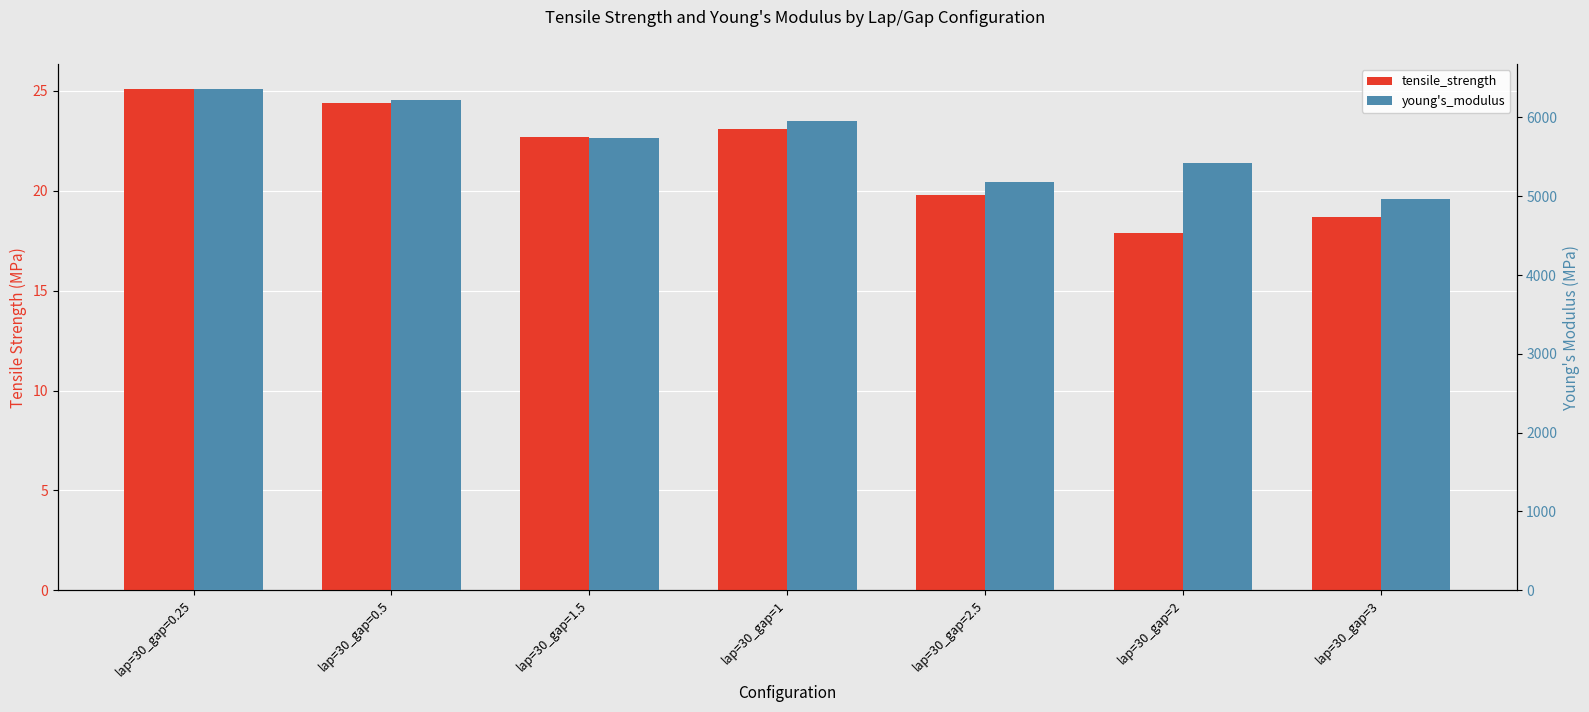

Rank the series by their maximum value, from lowest to highest.

tensile_strength, young's_modulus